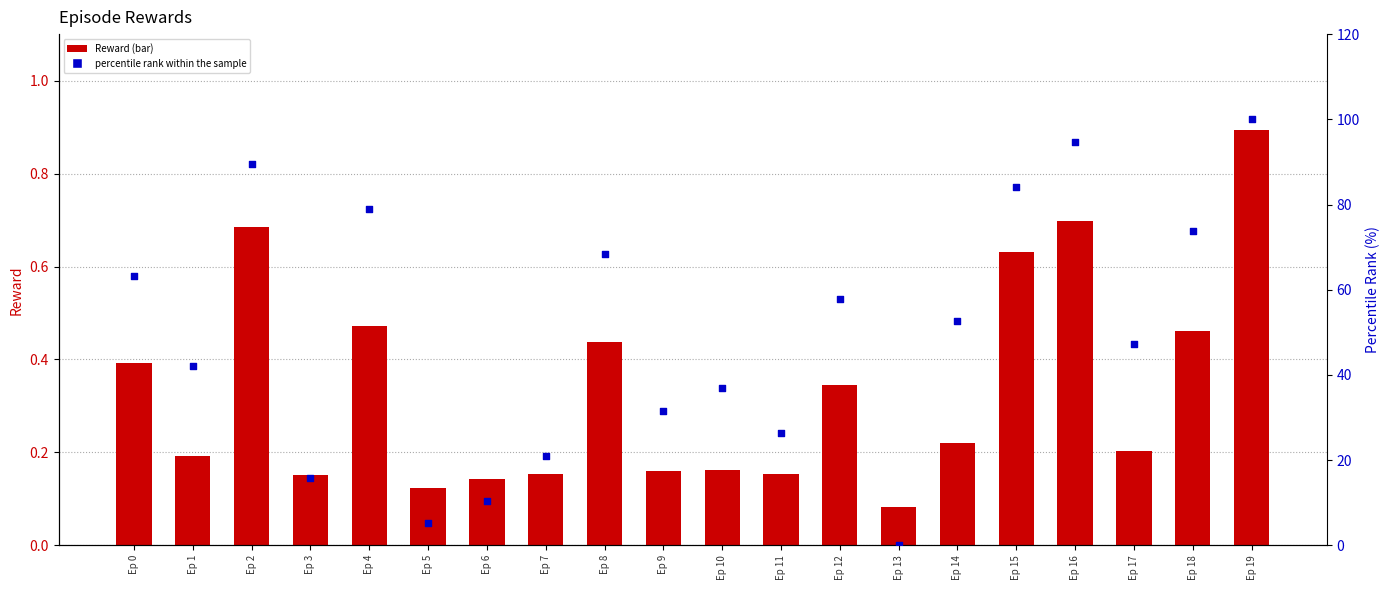

Is the value of percentile rank within the sample at Ep 18 greater than the value of Reward at Ep 19?

Yes